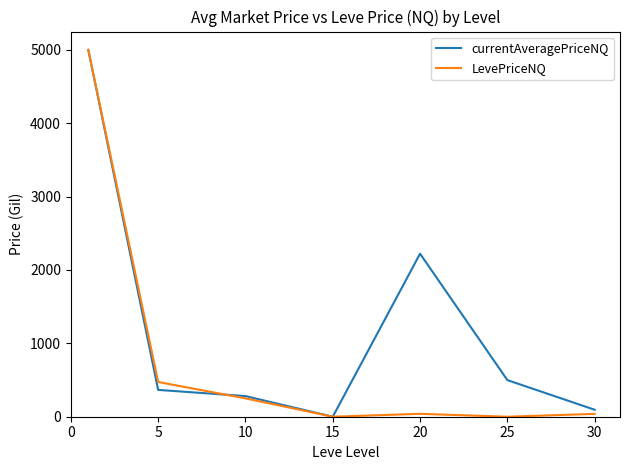

Which series has the largest total across all categories?

currentAveragePriceNQ